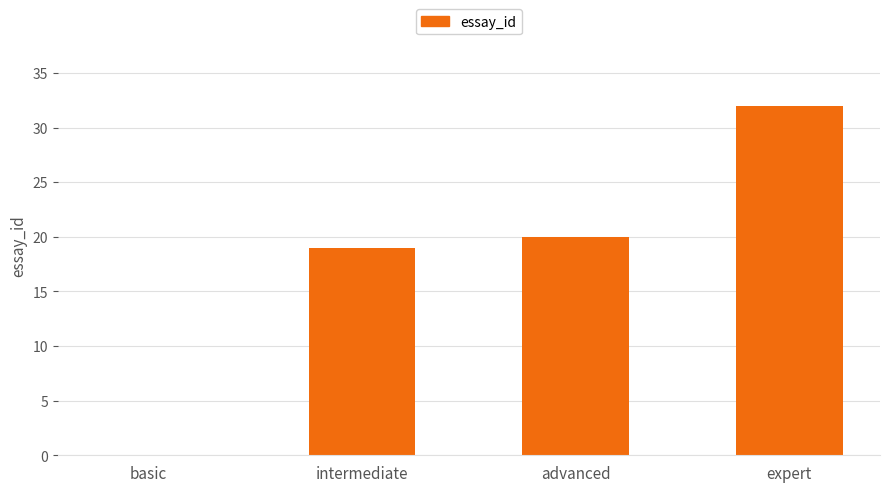

Which label corresponds to the largest value in the chart?

expert